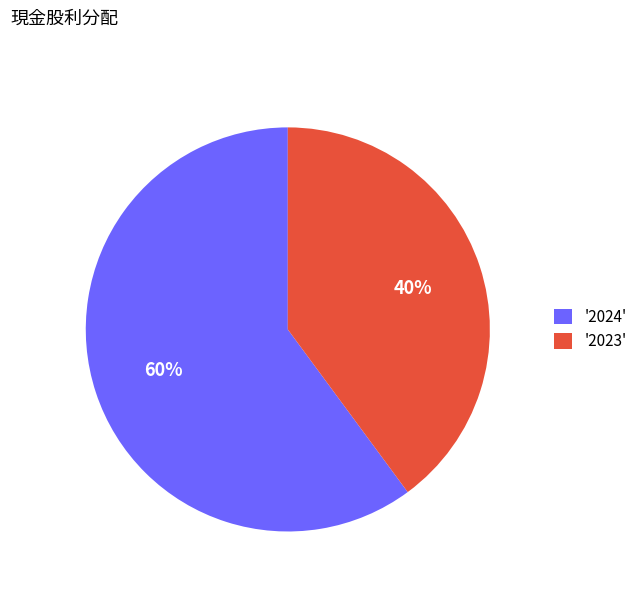

Rank the categories by value from lowest to highest.

'2023', '2024'